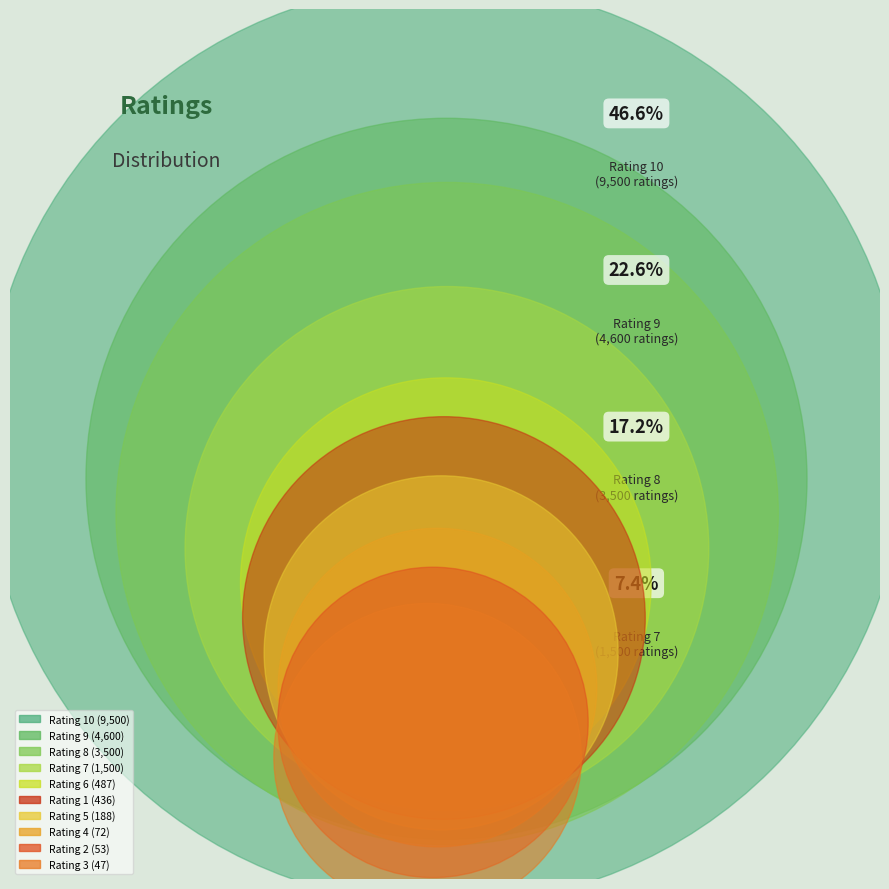

True or false: 5 accounts for 11% of the total.

False